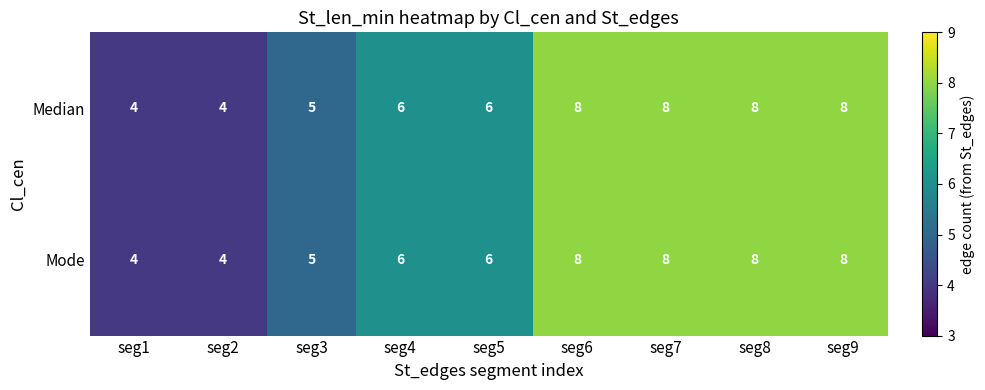

What is the minimum value for Median?

4